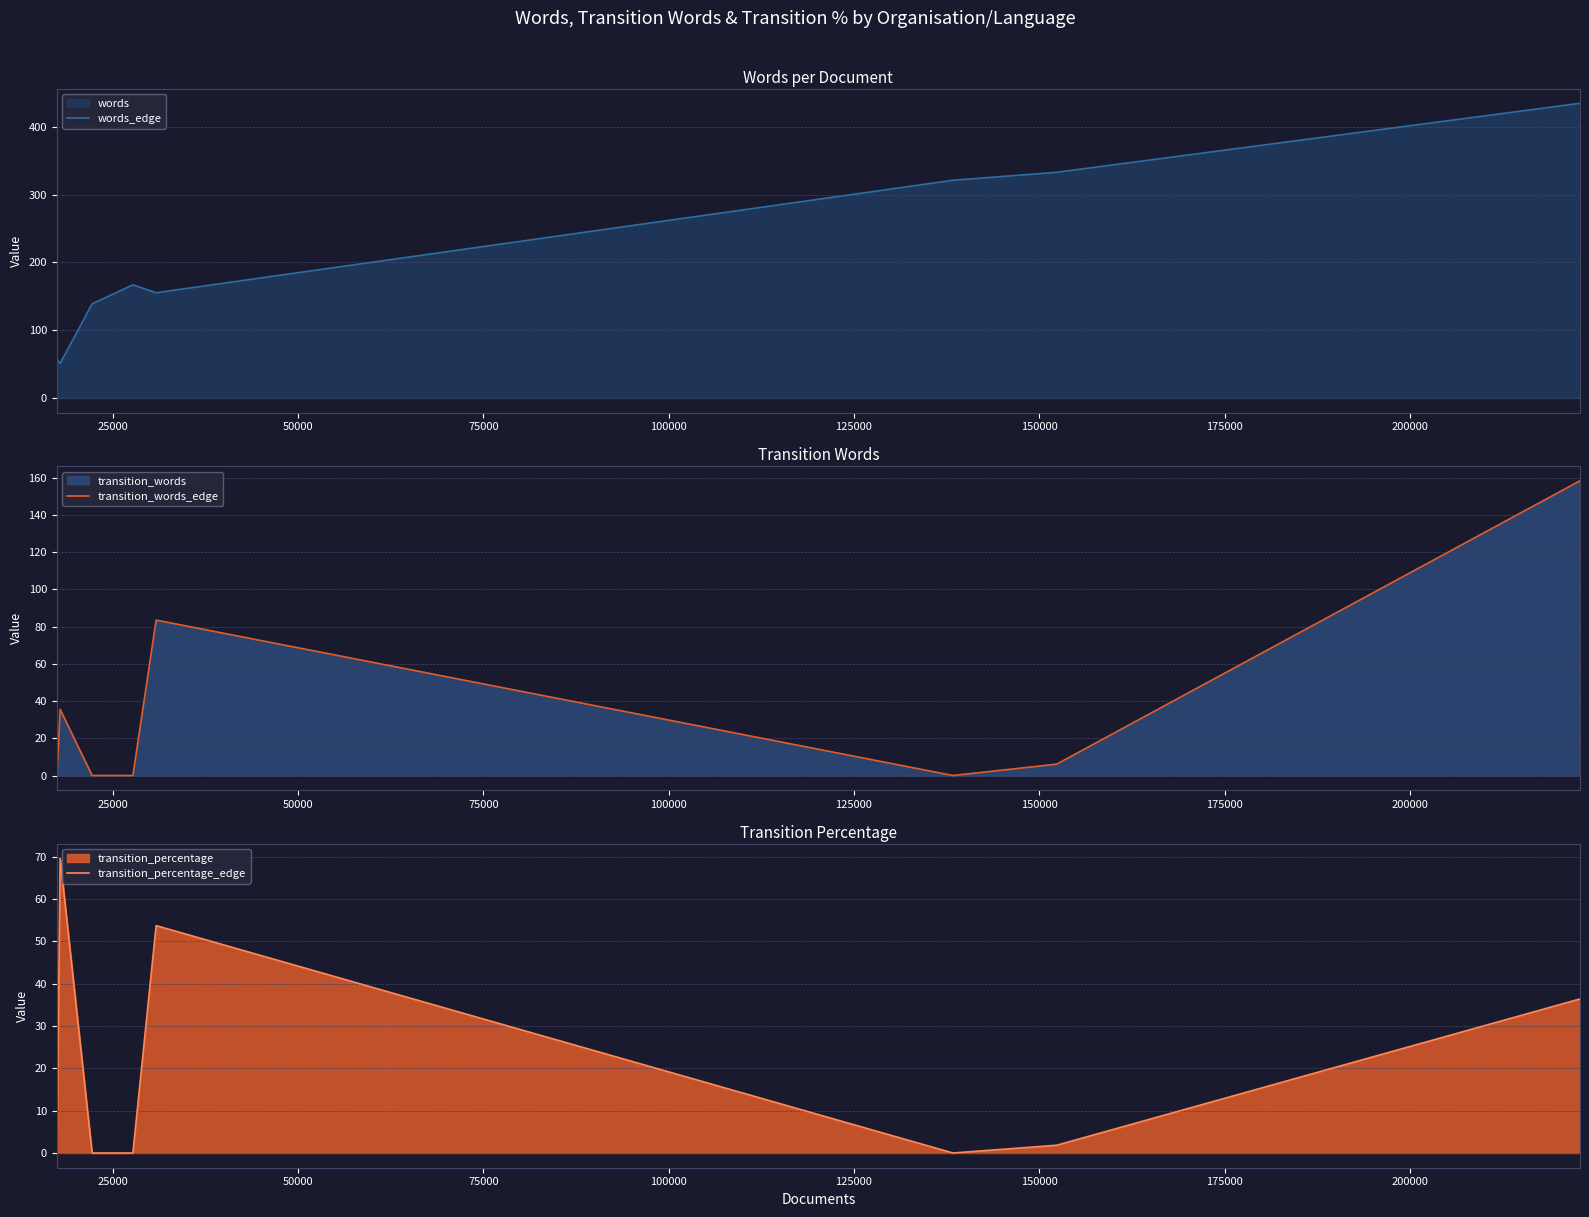

Reading left to right, transcribe all the data shown in this chart.

words_edge: 55.7	57.2	51.0	138.9	167.0	155.4	321.3	333.1	434.9
transition_words_edge: 0.0	0.0	35.5	0.0	0.0	83.5	0.0	6.1	158.3
transition_percentage_edge: 0.0	0.0	69.7	0.0	0.0	53.7	0.0	1.8	36.4